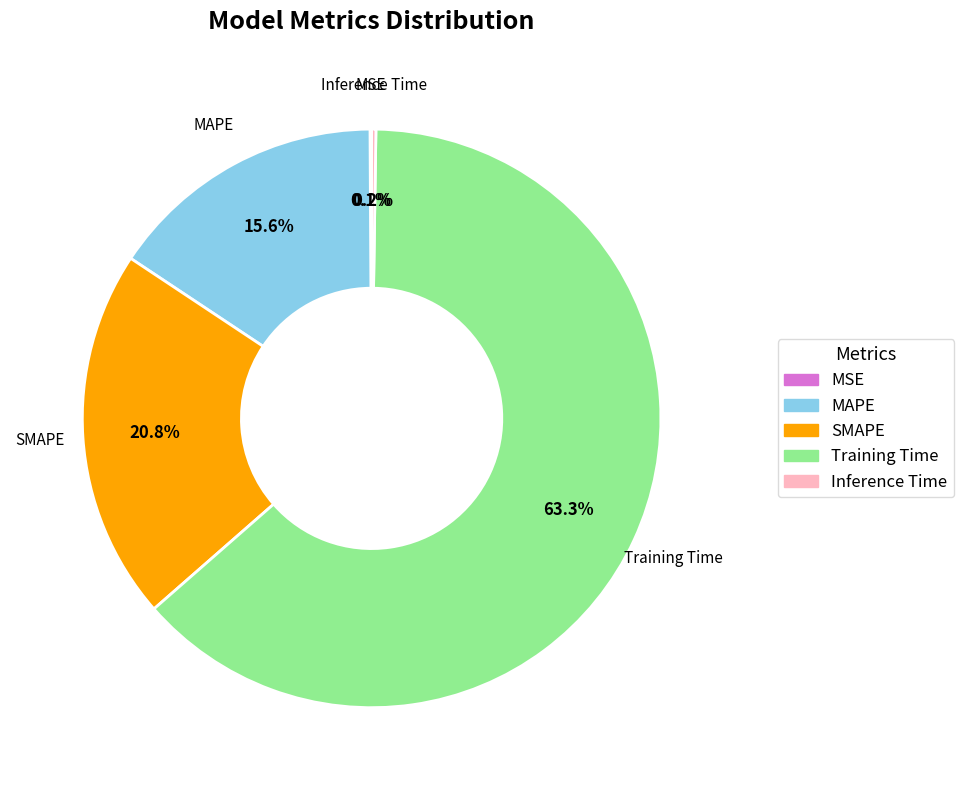

What portion of the pie excludes Training Time?

36.7%